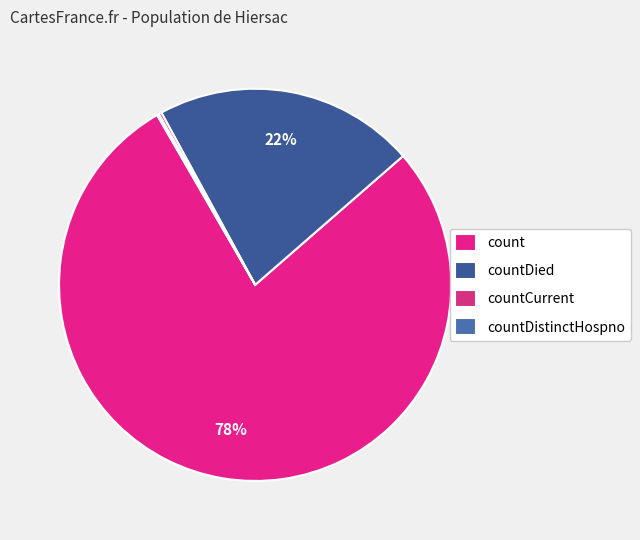

How many segments does this pie chart have?

4